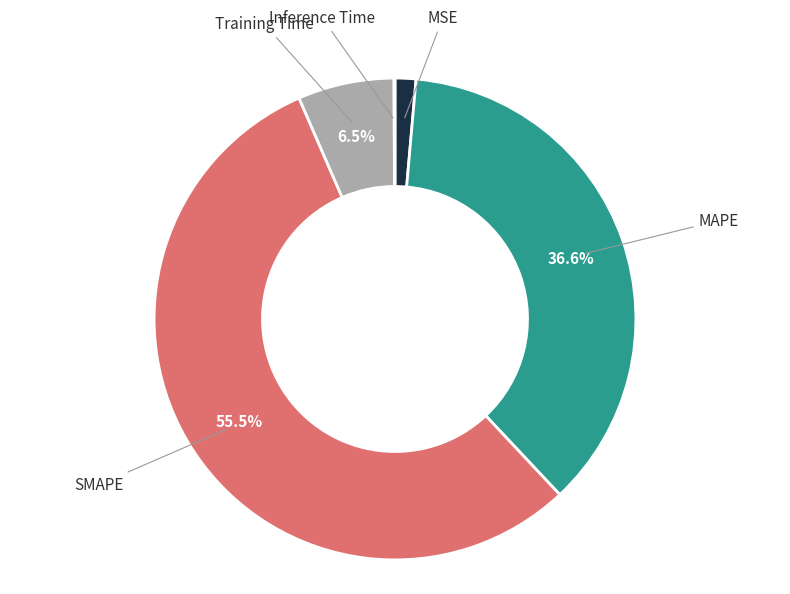

Is there any slice that represents more than half of the pie?

Yes